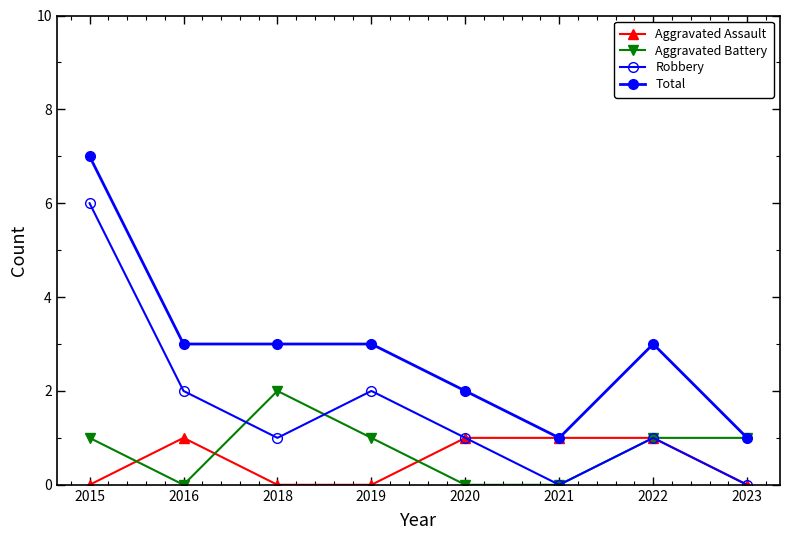

The Aggravated Battery series shows 1 at 2021. True or false?

False